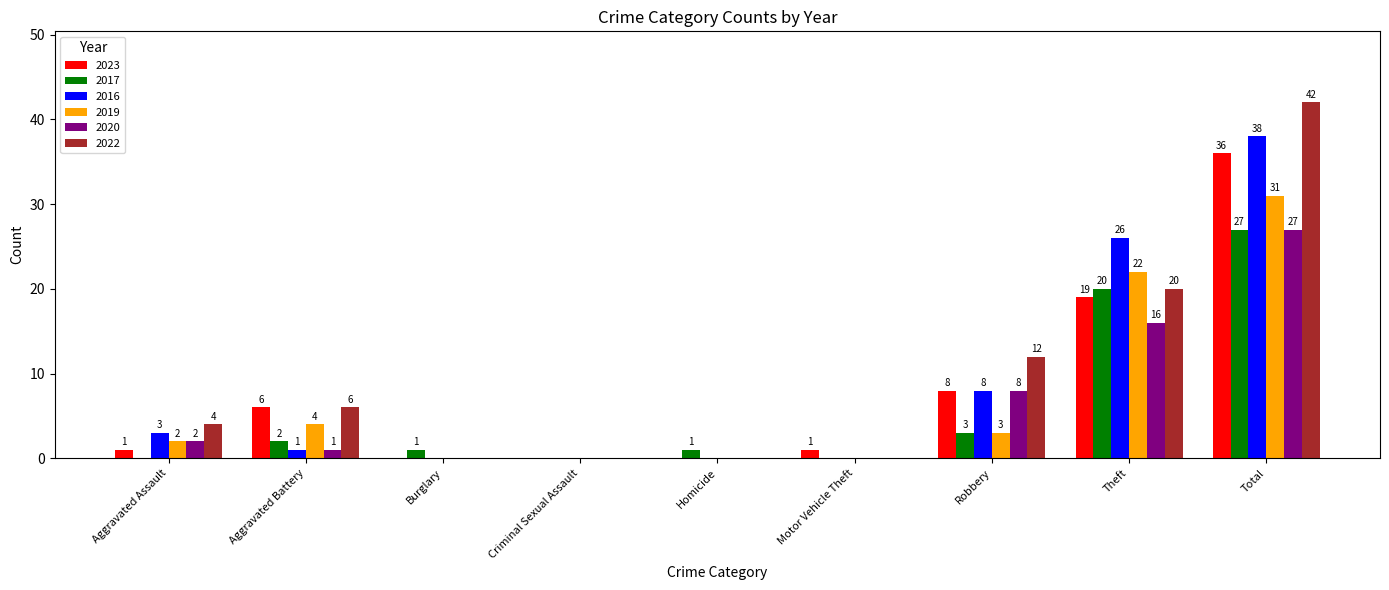

The value of 2016 at Motor Vehicle Theft is 0. True or false?

True